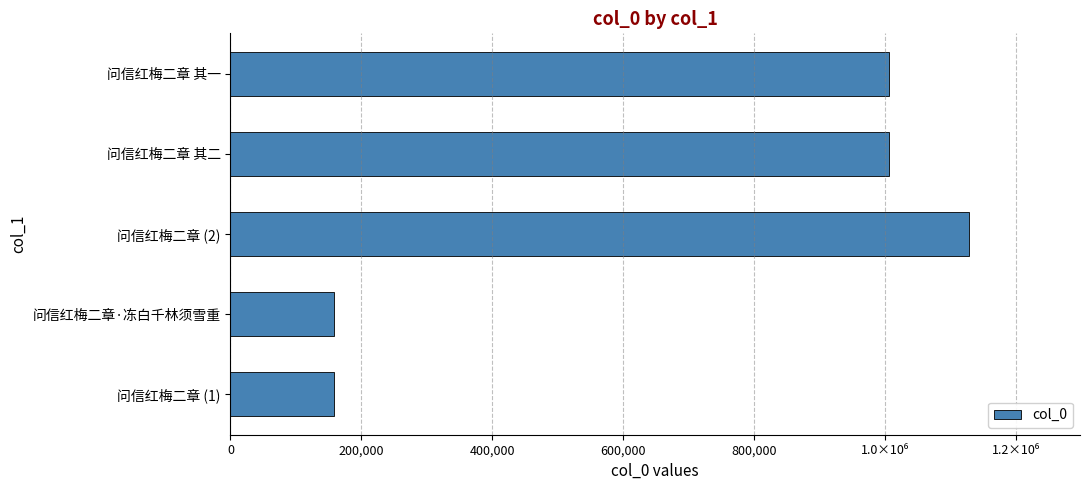

Does the chart contain any negative values?

No